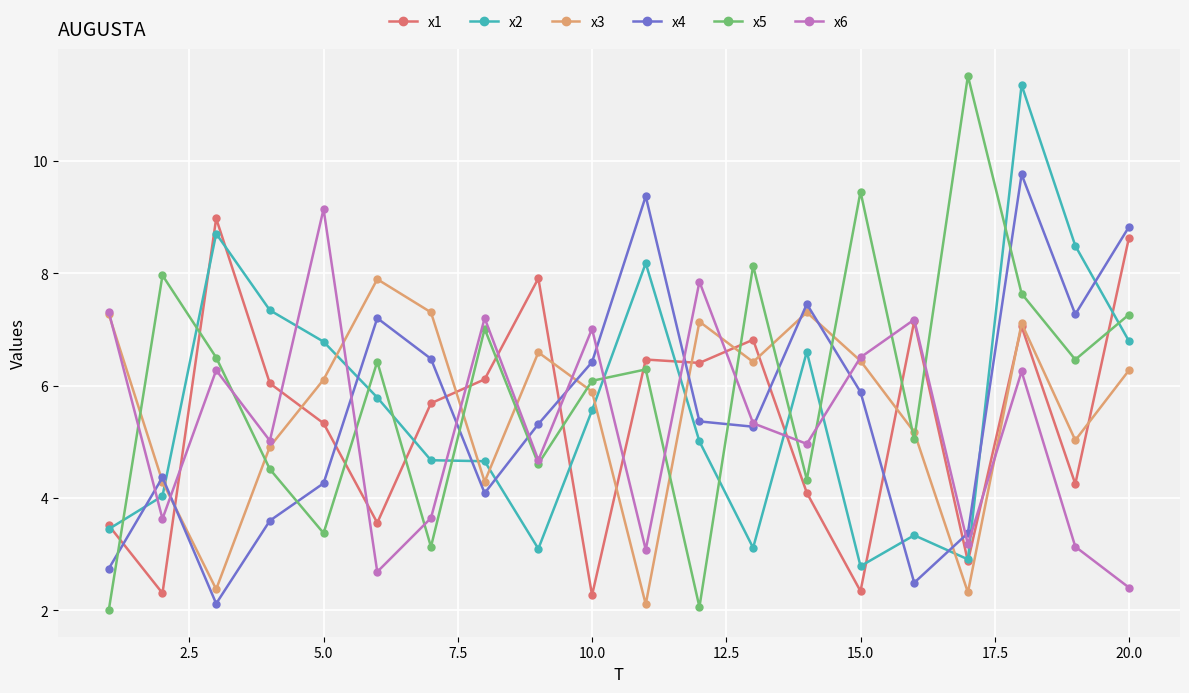

What is the value of the x2 point at the 16th from the left?

3.3